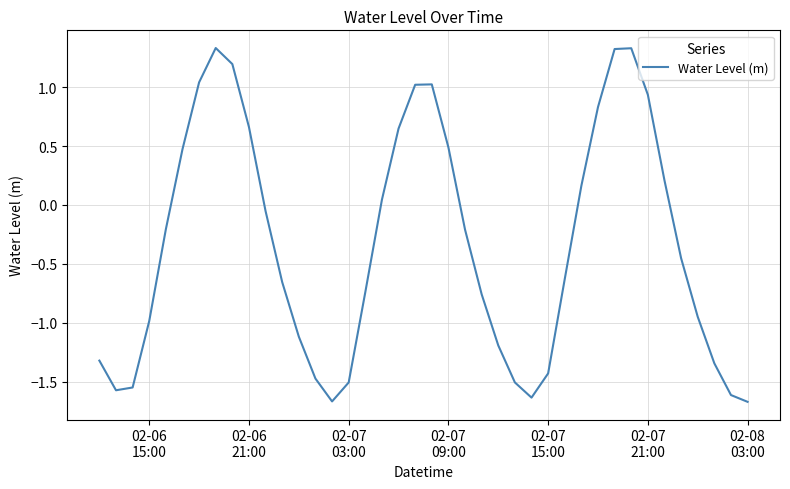

What is the smallest value displayed?

-1.7